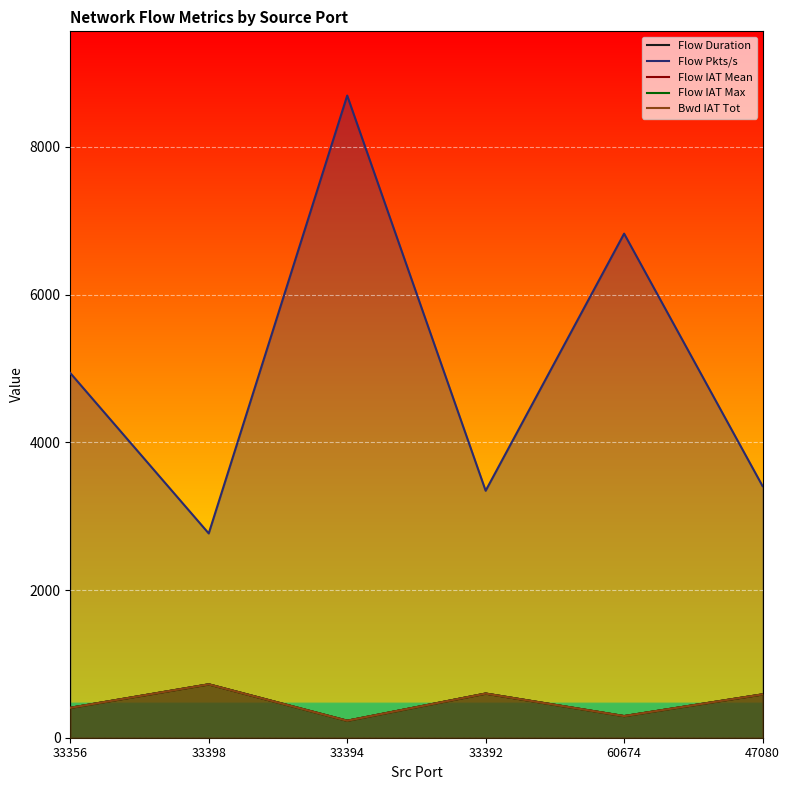

At which category is the sum across all series the highest?

33394